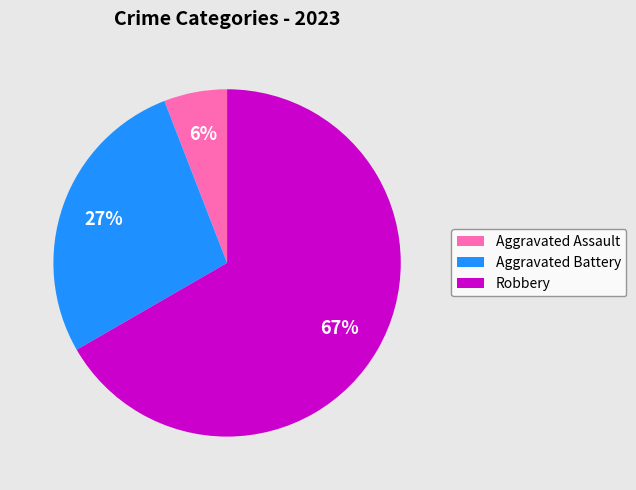

To the nearest percent, what percentage of the pie is Robbery?

67%